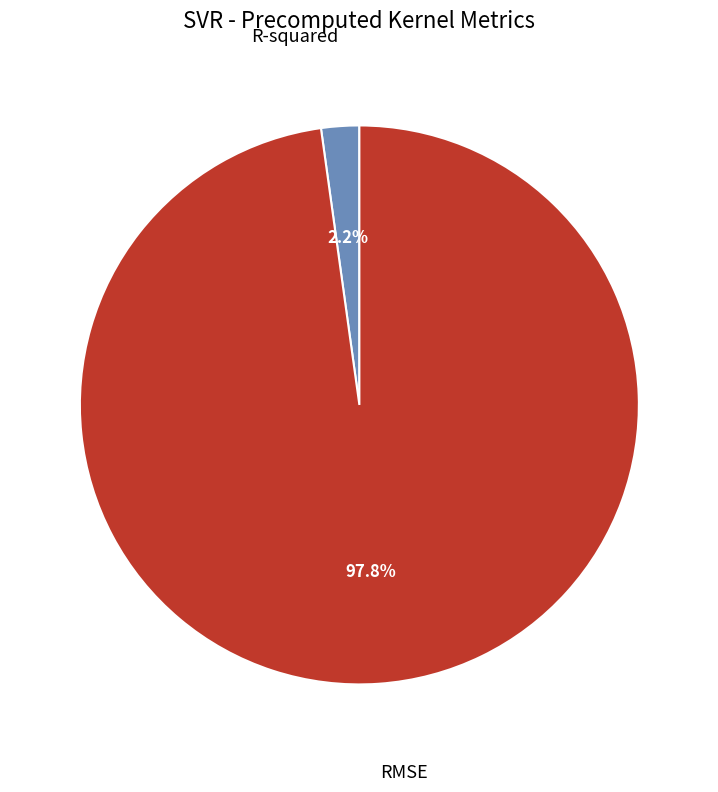

How many slices are in this pie chart?

2